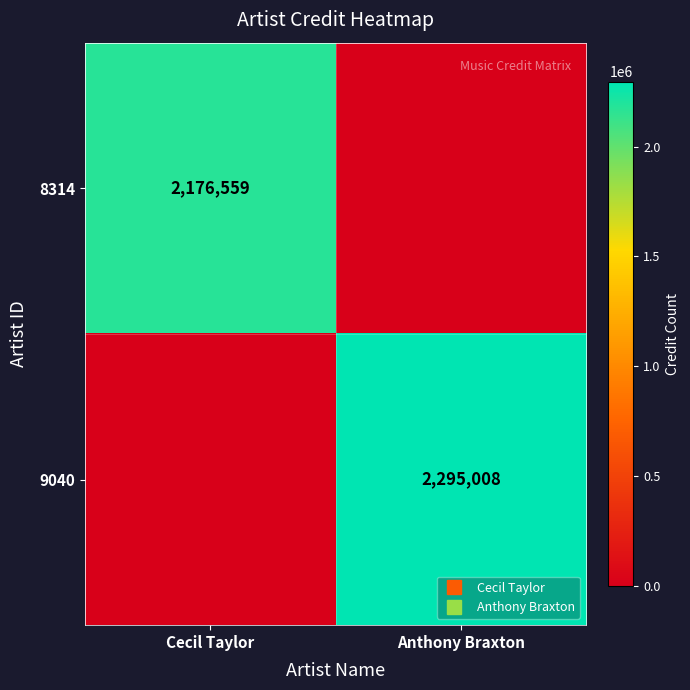

What is the sum of all 8314 values?

2176559